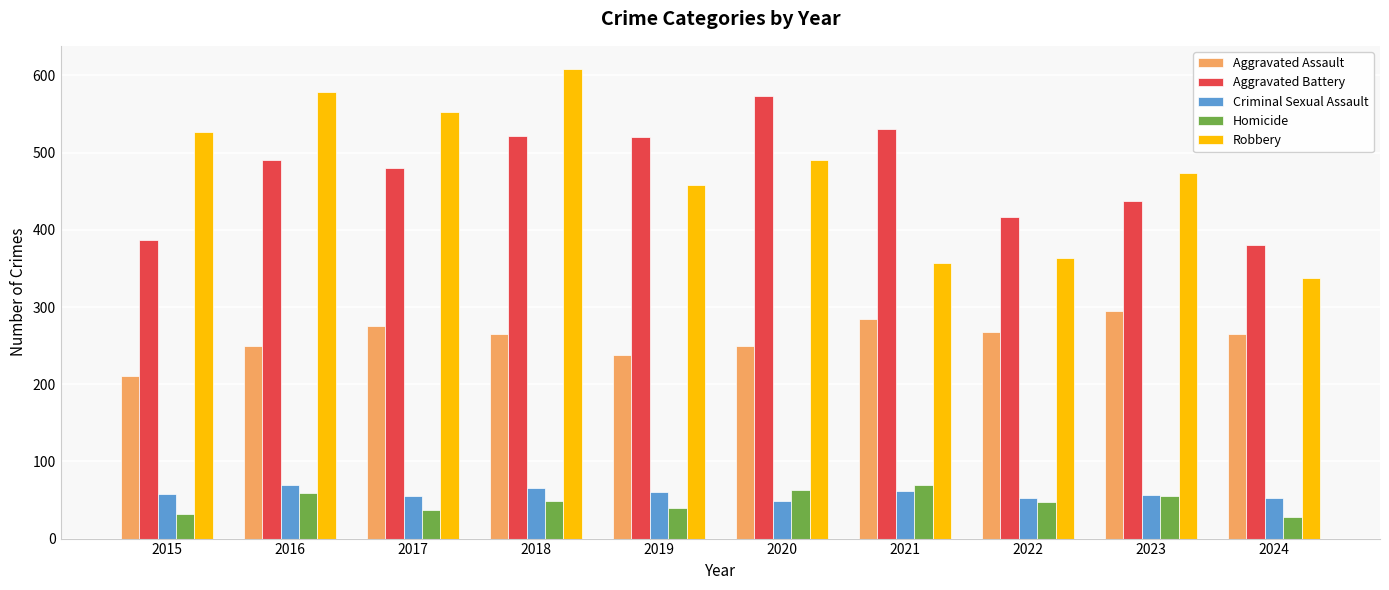

What is the difference between the highest and lowest values at 2016?

520